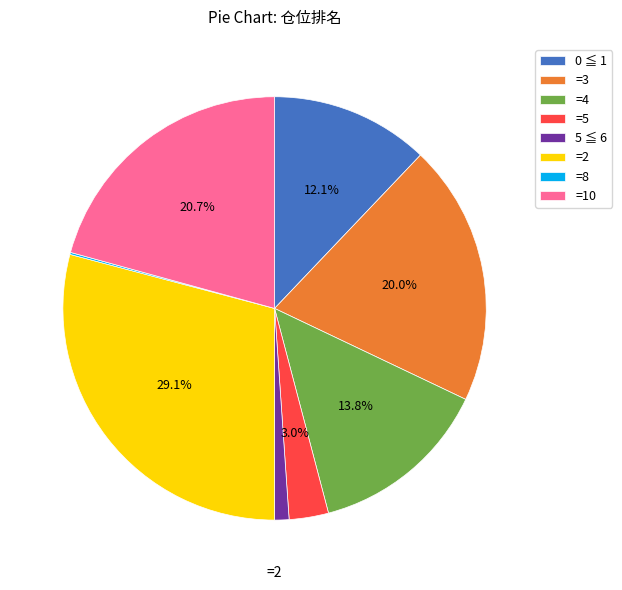

Is there a majority slice in this chart?

No